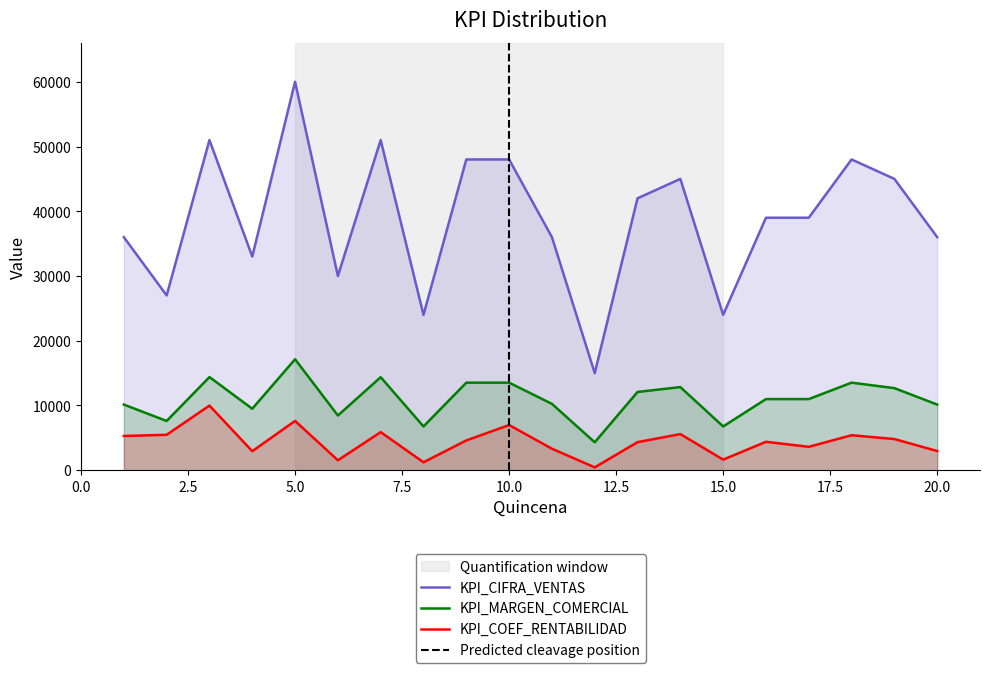

How many interior local peaks does the KPI_COEF_RENTABILIDAD series have?

7